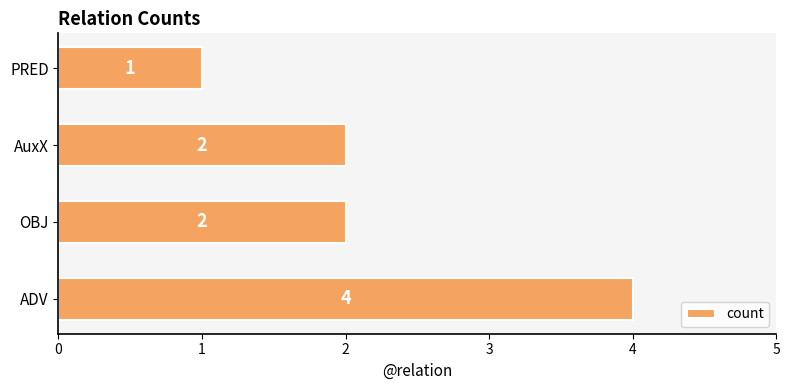

Reading bottom to top, list all the values displayed in this chart.

4	2	2	1